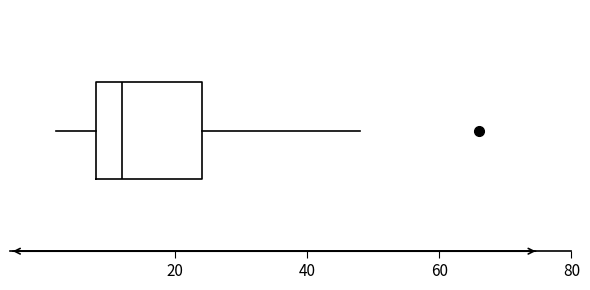

Transcribe this box plot: give where the median line is, the range the box spans, and where the two whiskers end, as read against the x-axis. The values are not printed on the chart, so give them approximately, as read against the axis.

median 12, box 8 to 24, whiskers 2 to 48